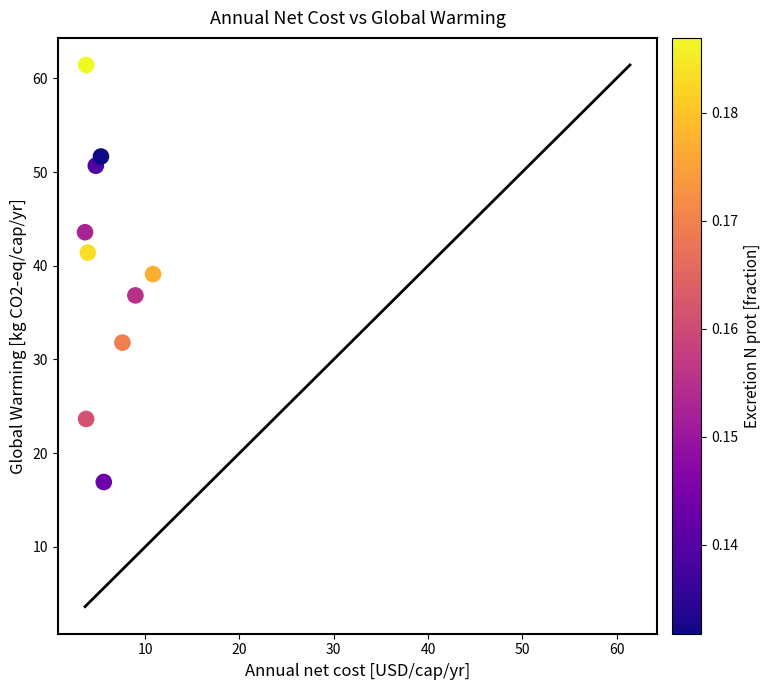

What is the average X value?

5.8